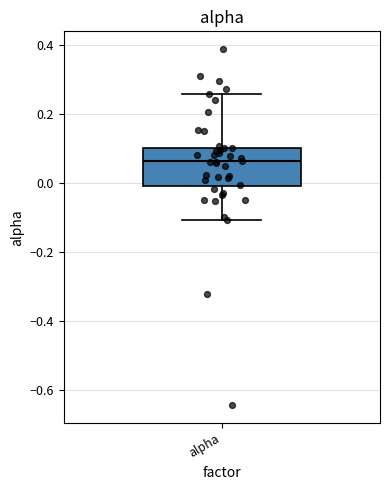

Read this box plot against the y-axis: the position of the median line, the range covered by the box, and the ends of both whiskers. The values are not printed on the chart, so give them approximately, as read against the axis.

median 0.06, box -0.02 to 0.10, whiskers -0.10 to 0.26